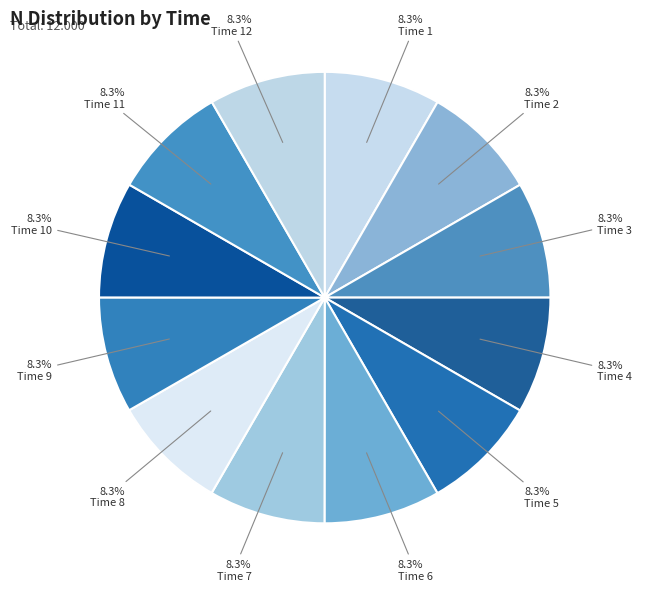

Count the number of slices in the pie.

12